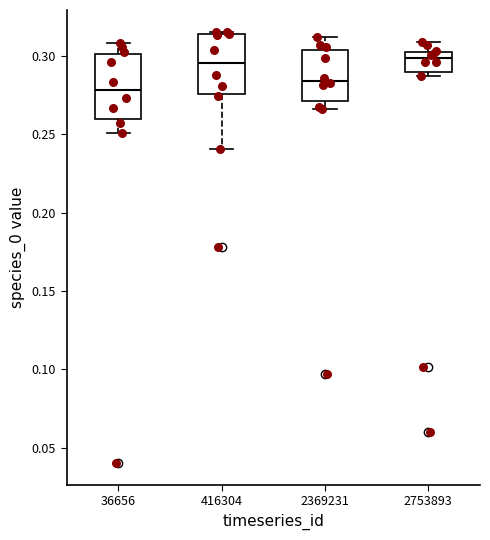

Reading left to right, transcribe this box plot: for each box, give where its median line is, the range the box spans, and where its two whiskers end, as read against the y-axis. The values are not printed on the chart, so give them approximately, as read against the axis.

36656: median 0.280, box 0.260 to 0.300, whiskers 0.250 to 0.310
416304: median 0.295, box 0.275 to 0.315, whiskers 0.240 to 0.315 (just above the box's upper edge)
2369231: median 0.285, box 0.270 to 0.305, whiskers 0.265 to 0.310
2753893: median 0.300, box 0.290 to 0.305, whiskers 0.285 to 0.310